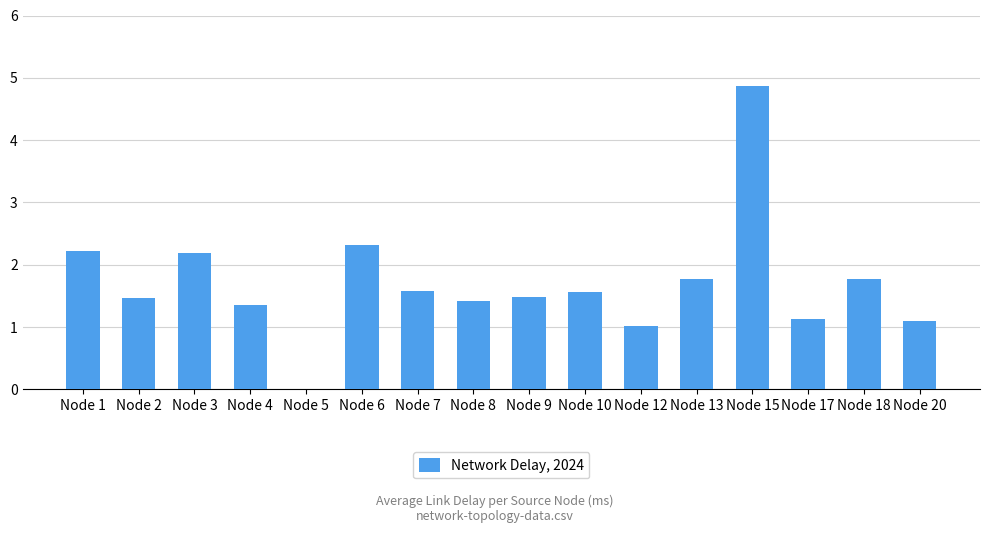

True or false: the data shows 1.5 at Node 2.

True